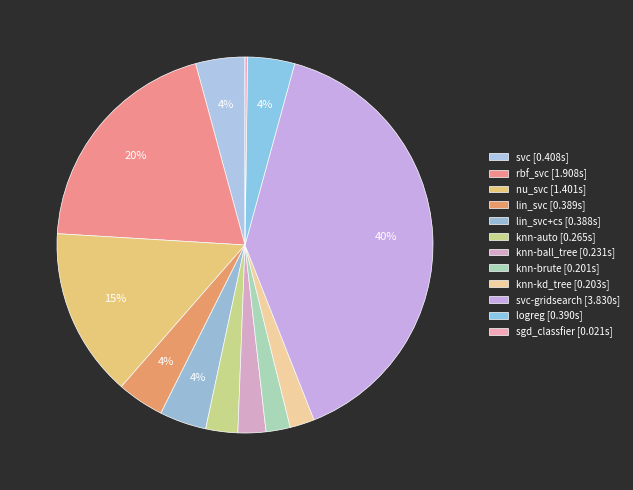

Rank the categories by value from lowest to highest.

sgd_classfier, knn-brute, knn-kd_tree, knn-ball_tree, knn-auto, lin_svc+cs, lin_svc, logreg, svc, nu_svc, rbf_svc, svc-gridsearch